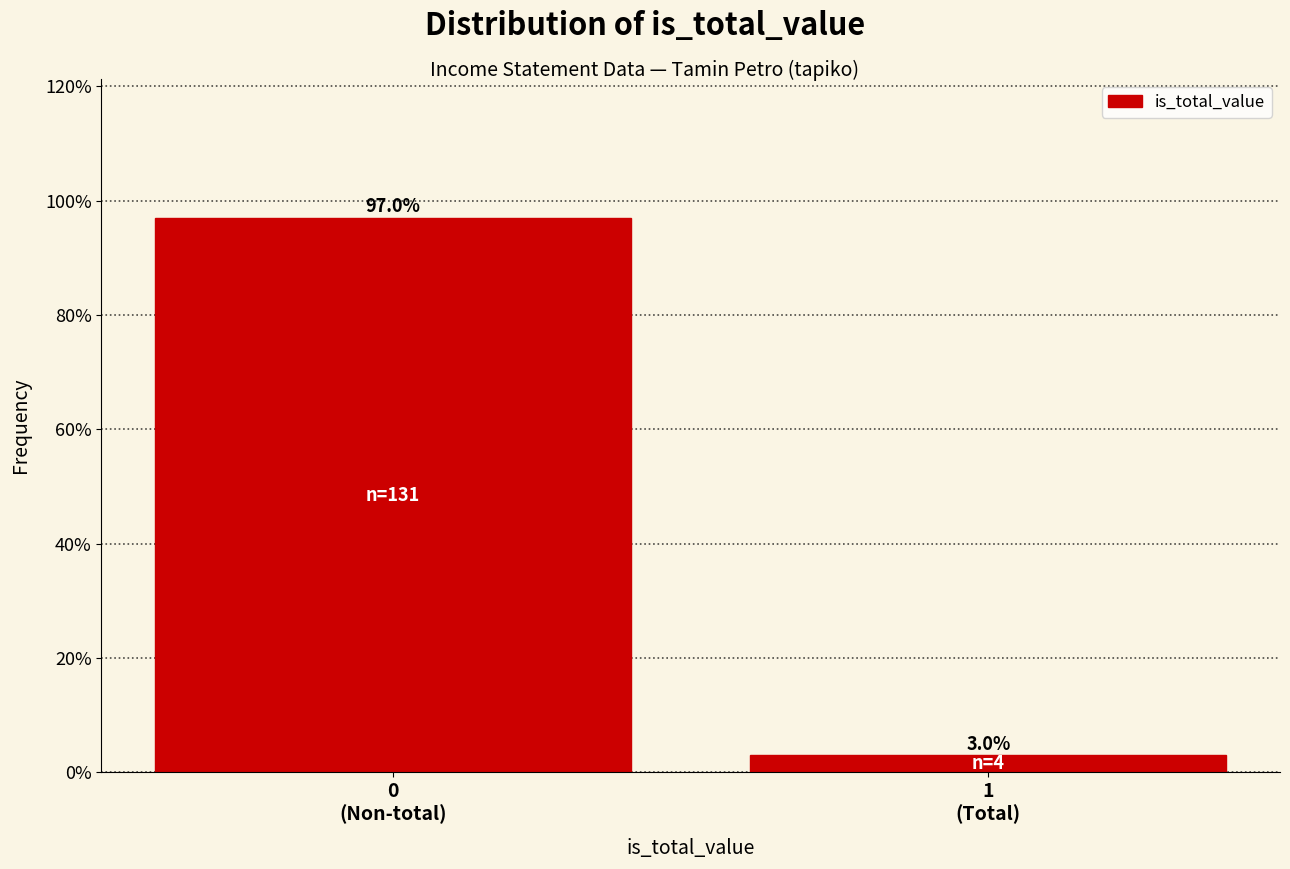

Reading left to right, transcribe all the data shown in this chart.

97.0	3.0